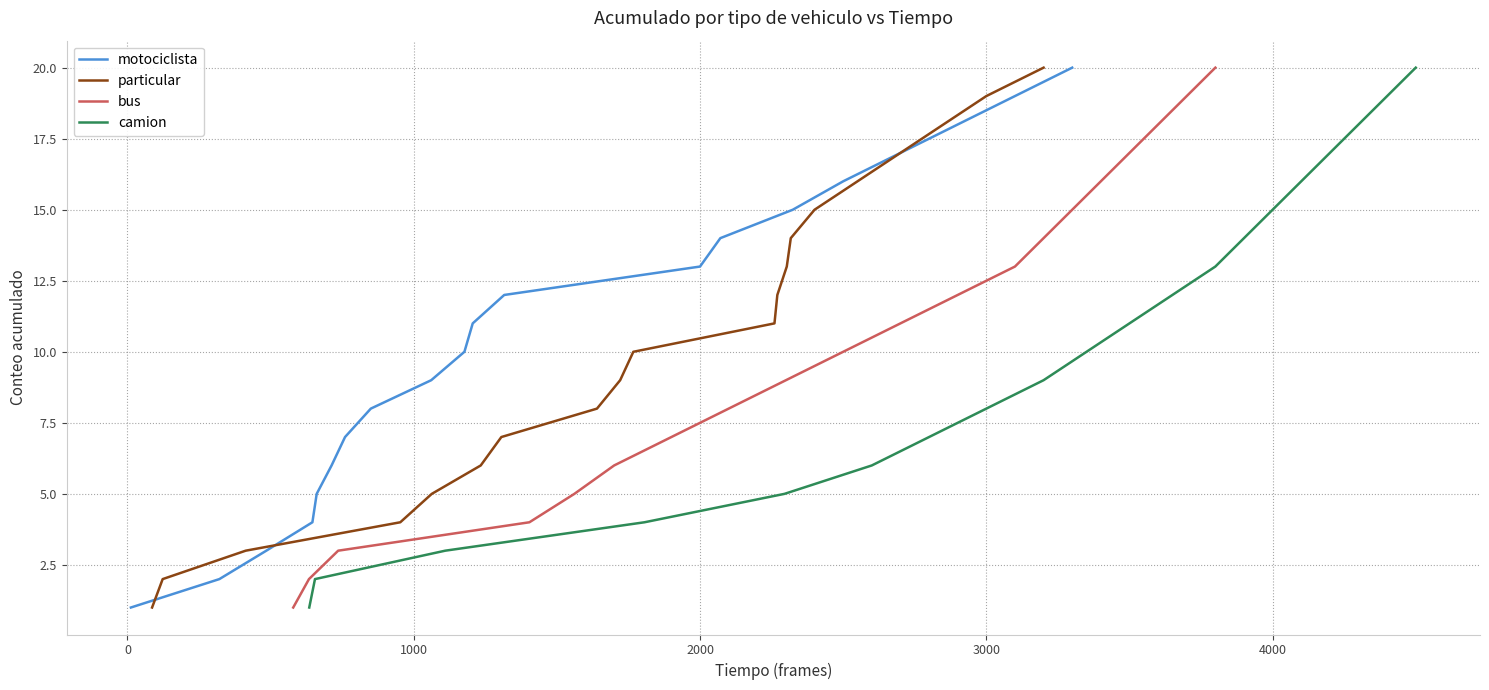

Reading left to right, extract all data points from this chart.

motociclista: 1	2	3	4	5	6	7	8	9	10	11	12	13	14	15	16	17	18	19	20
particular: 1	2	3	4	5	6	7	8	9	10	11	12	13	14	15	16	17	18	19	20
bus: 1	2	3	4	5	6	7	8	9	10	11	12	13	14	15	16	17	18	19	20
camion: 1	2	3	4	5	6	7	8	9	10	11	12	13	14	15	16	17	18	19	20